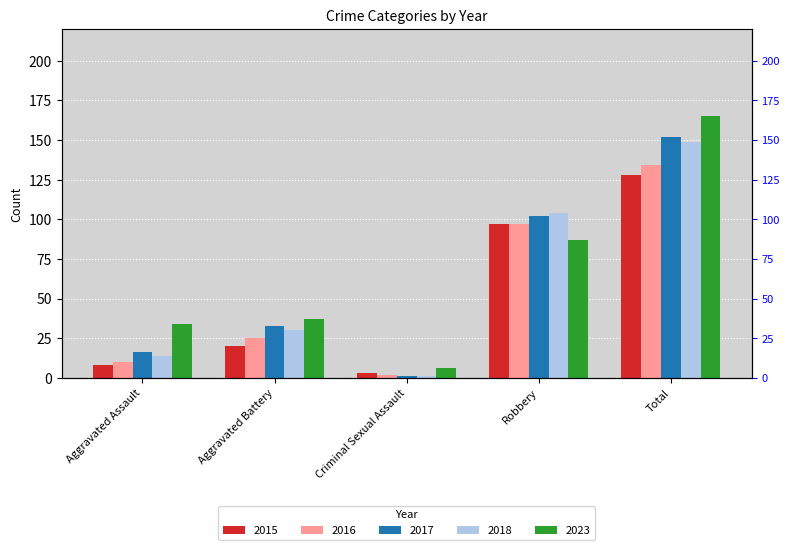

What is the label of the 5th bar from the right?

Aggravated Assault